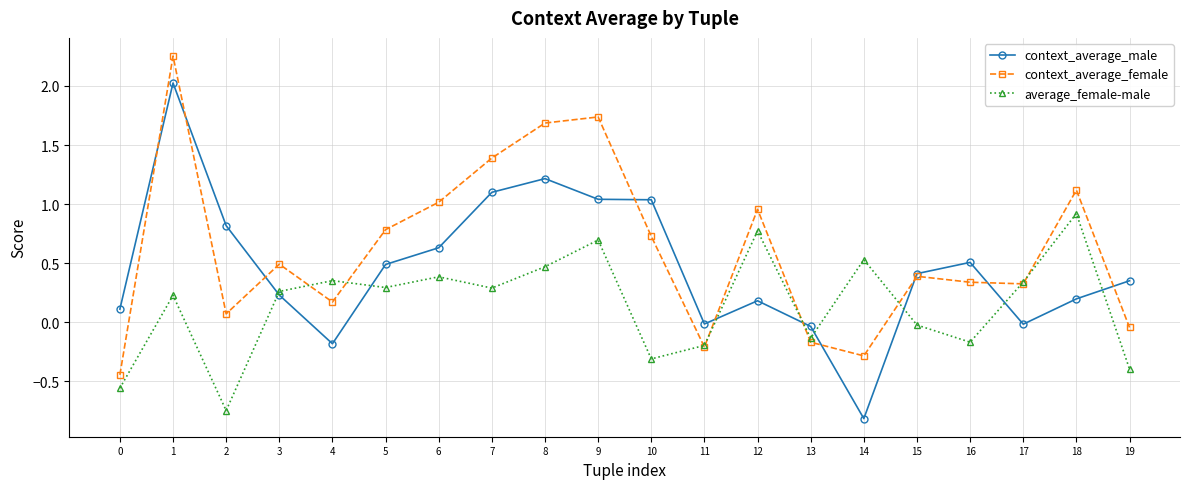

How many categories are shown in the chart?

20